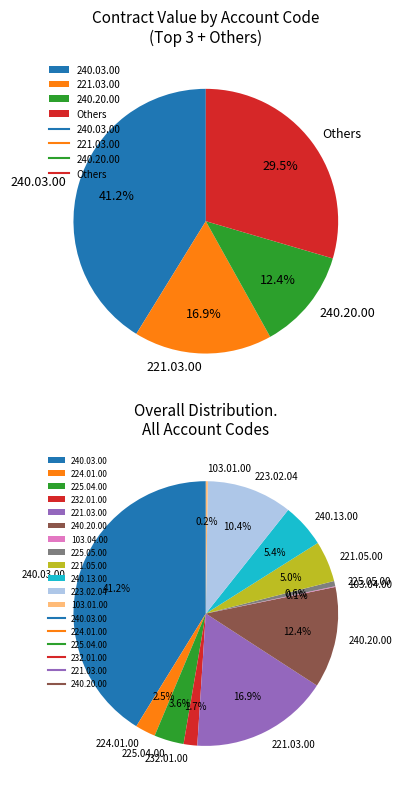

To the nearest percent, what percentage of the pie is 221.03.00?

17%